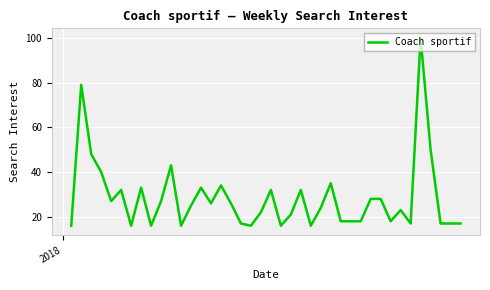

What is the difference between the maximum and minimum values?

84